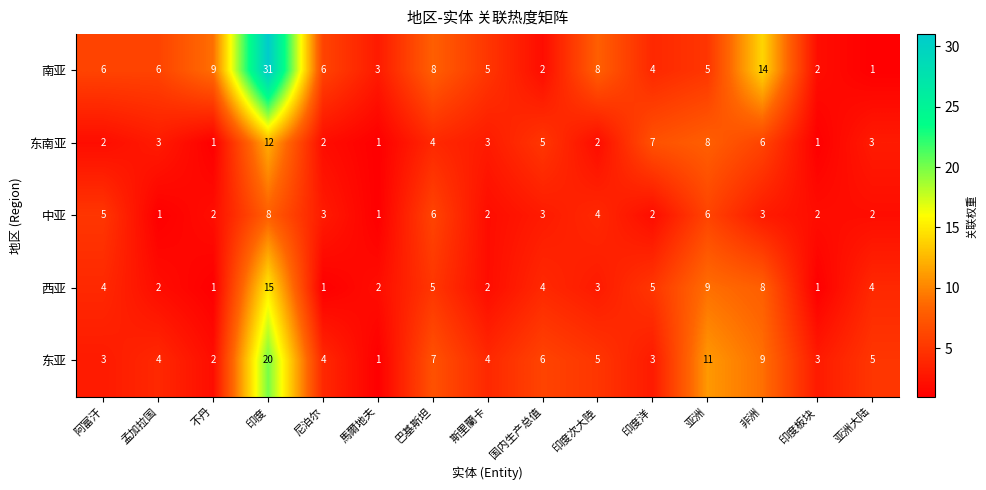

What is the sum of the 中亚 values at 印度次大陸 and 尼泊尔?

7